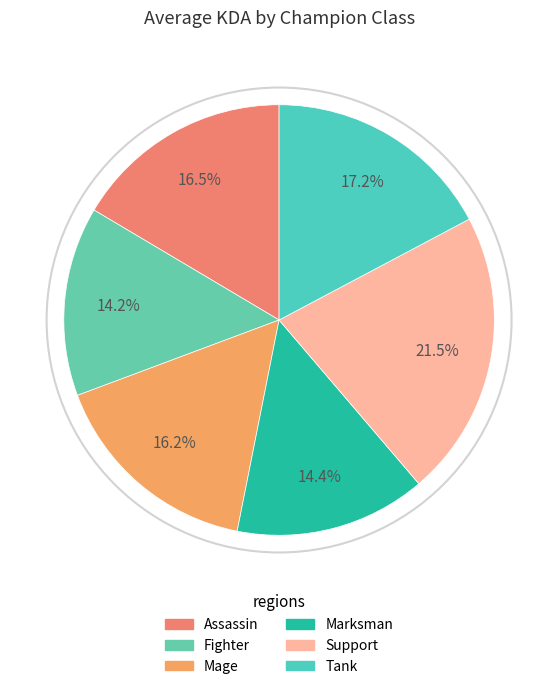

Rank the categories by value from lowest to highest.

Fighter, Marksman, Mage, Assassin, Tank, Support